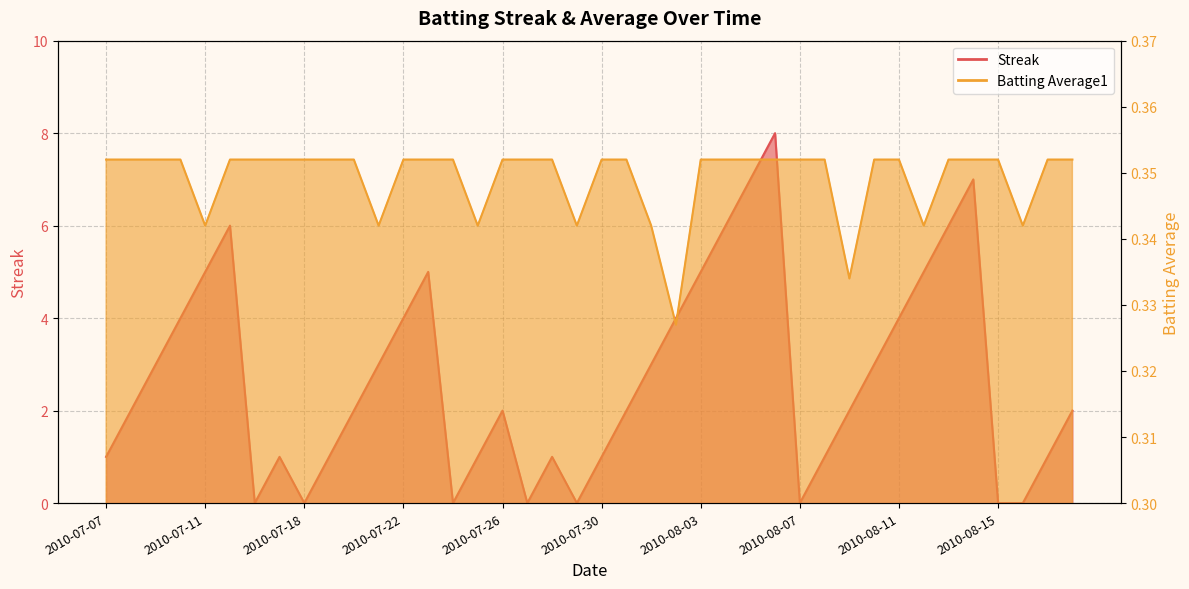

The value of Streak at 2010-07-20 is 0.7. True or false?

False